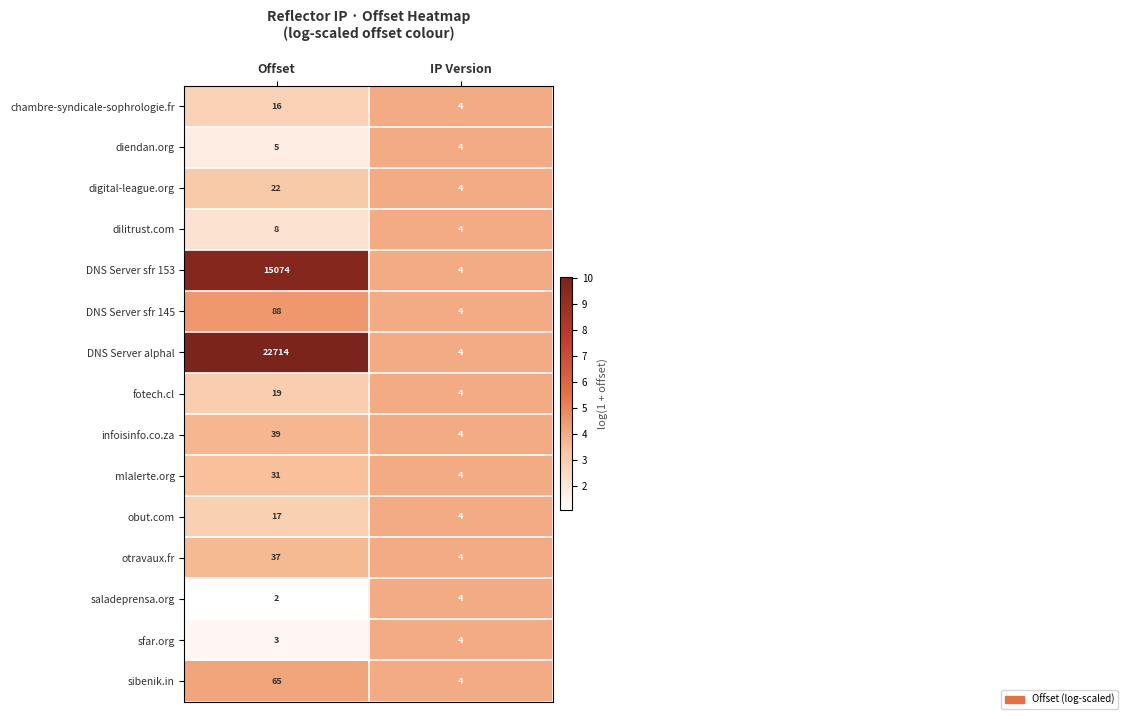

Reading left to right, what are all the values shown in this chart?

chambre-syndicale-sophrologie.fr: Offset=16	IP Version=4
diendan.org: Offset=5	IP Version=4
digital-league.org: Offset=22	IP Version=4
dilitrust.com: Offset=8	IP Version=4
DNS Server sfr 153: Offset=15074	IP Version=4
DNS Server sfr 145: Offset=88	IP Version=4
DNS Server alphal: Offset=22714	IP Version=4
fotech.cl: Offset=19	IP Version=4
infoisinfo.co.za: Offset=39	IP Version=4
mlalerte.org: Offset=31	IP Version=4
obut.com: Offset=17	IP Version=4
otravaux.fr: Offset=37	IP Version=4
saladeprensa.org: Offset=2	IP Version=4
sfar.org: Offset=3	IP Version=4
sibenik.in: Offset=65	IP Version=4